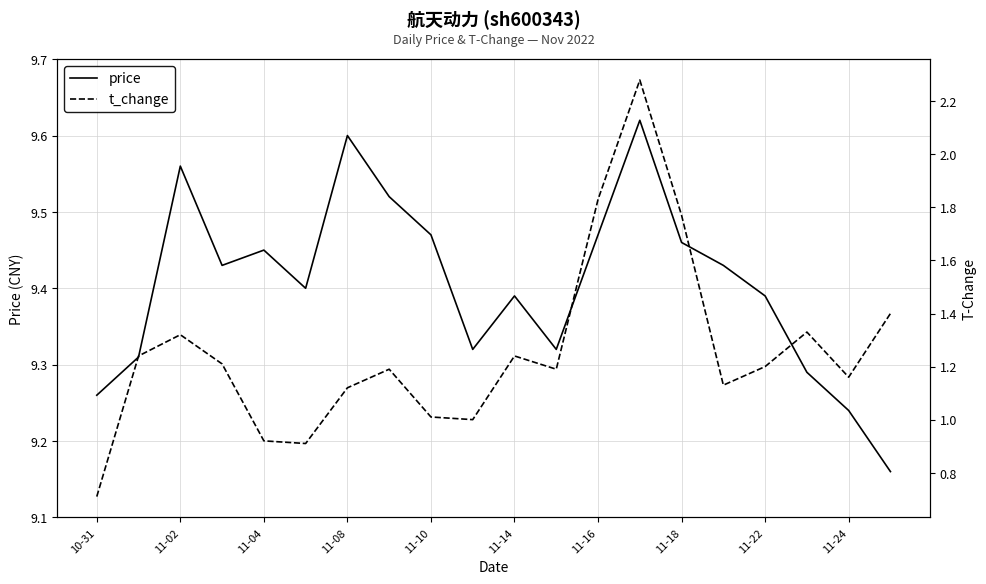

The value of t_change at 10-31 is 0.4. True or false?

False